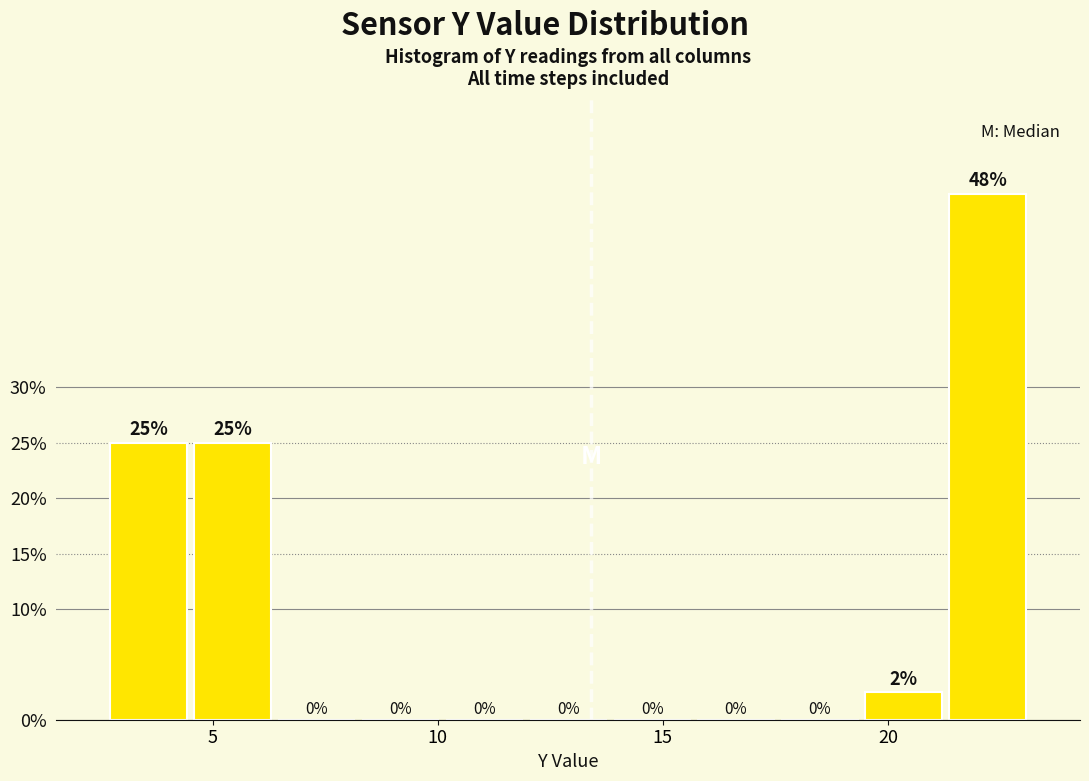

Around what value on the x-axis is the tallest bar? Give the approximate position of its centre, as read against the axis.

22.0